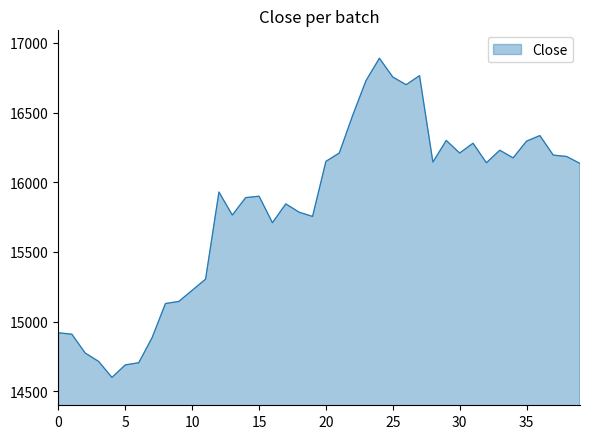

What is the difference between the maximum and minimum values?

2290